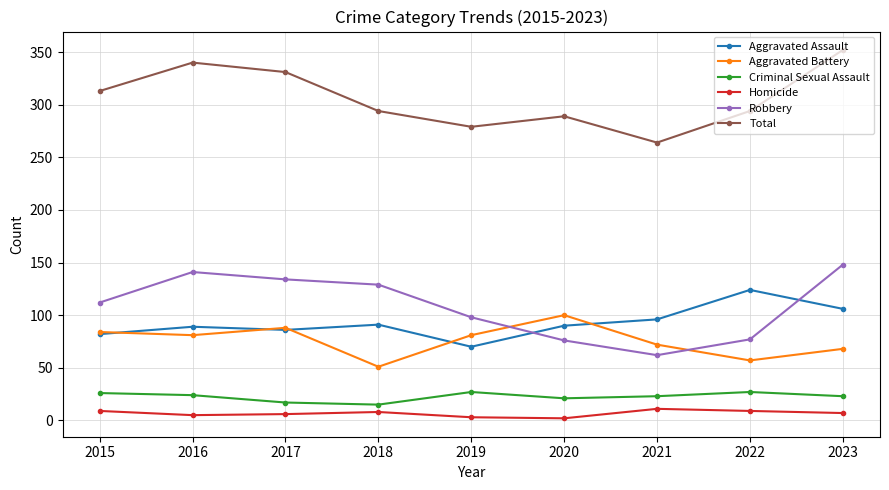

In Homicide, how many points are lower than both neighbors (excluding endpoints)?

2